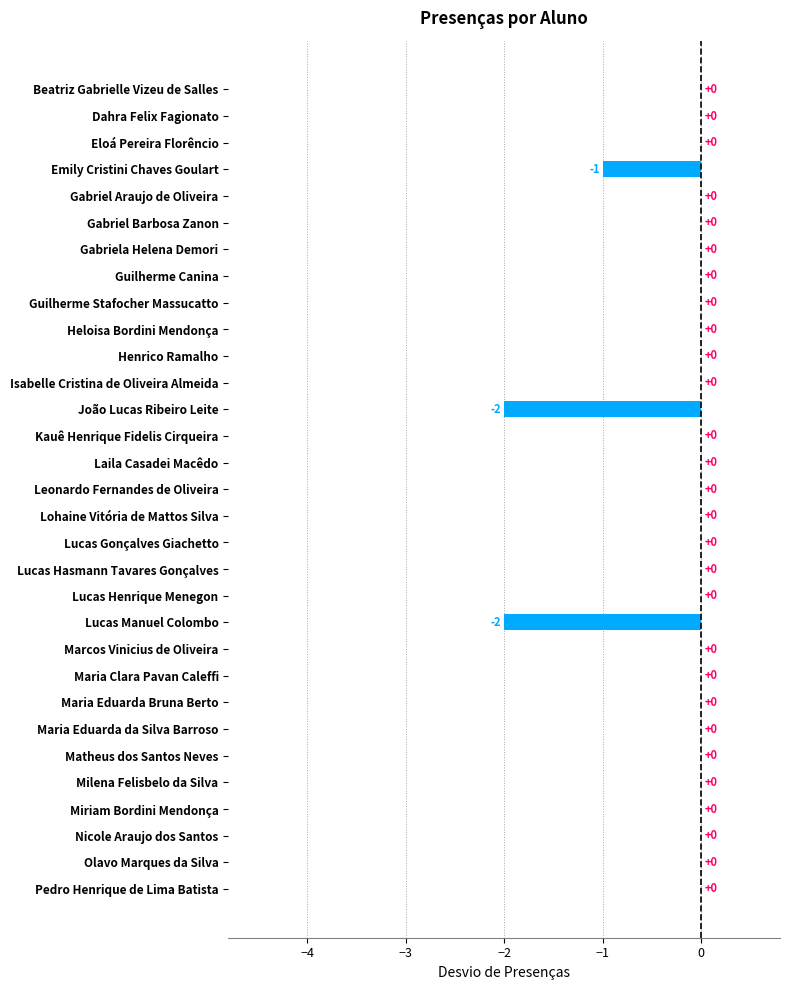

Is it true that the value at Lucas Gonçalves Giachetto is -1?

False